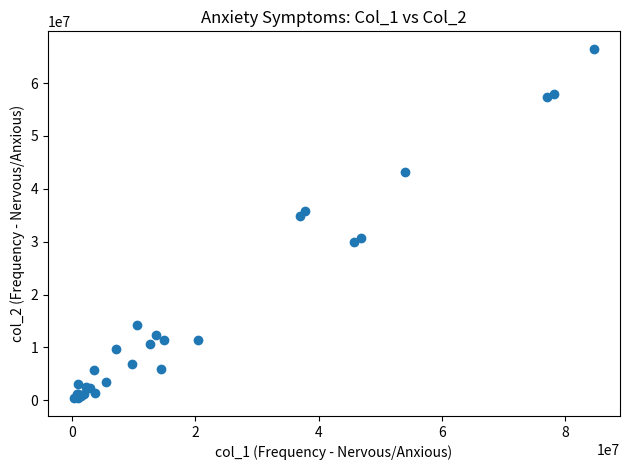

What Y value in the scatter plot is closest to 33411066?

34943587